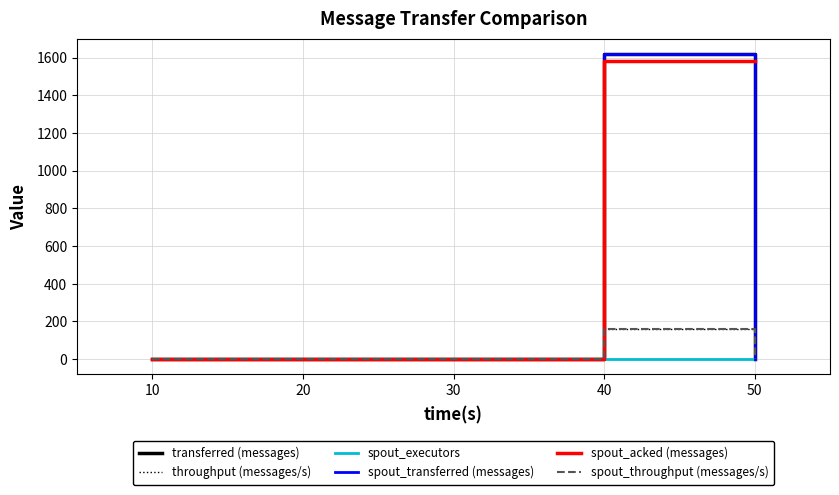

Rank the series at 50 from highest to lowest value.

spout_acked (messages), spout_executors, transferred (messages), throughput (messages/s), spout_transferred (messages), spout_throughput (messages/s)